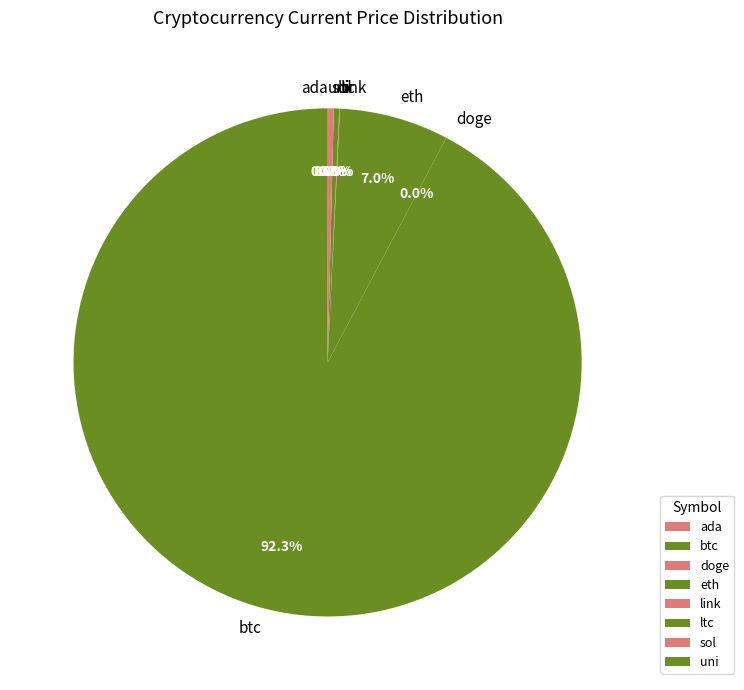

Which slice is the largest?

btc